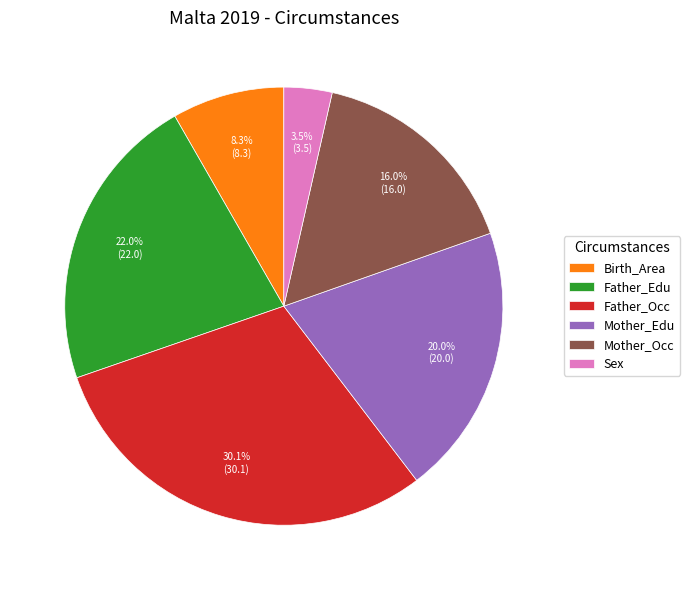

What is the largest slice in the pie chart?

Father_Occ